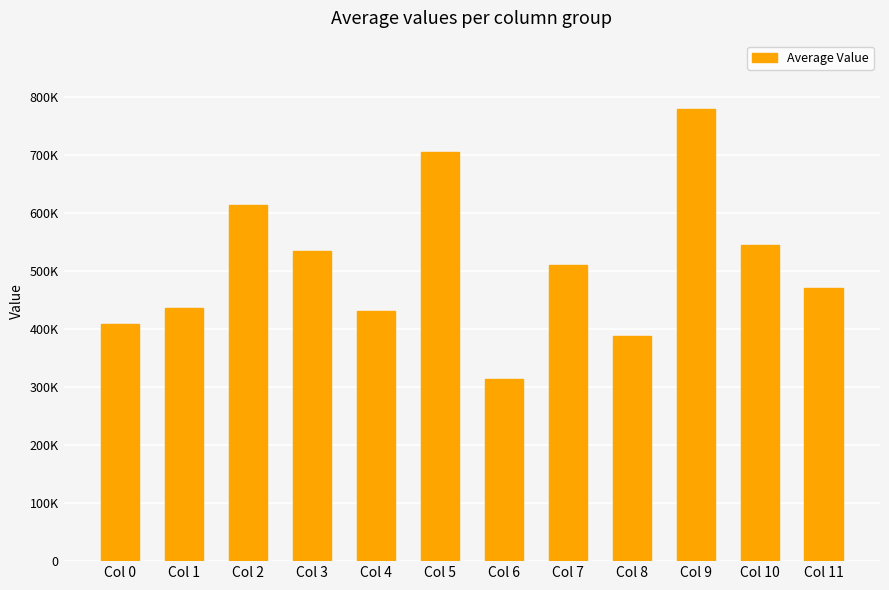

Rank the categories by value from lowest to highest.

Col 6, Col 8, Col 0, Col 4, Col 1, Col 11, Col 7, Col 3, Col 10, Col 2, Col 5, Col 9